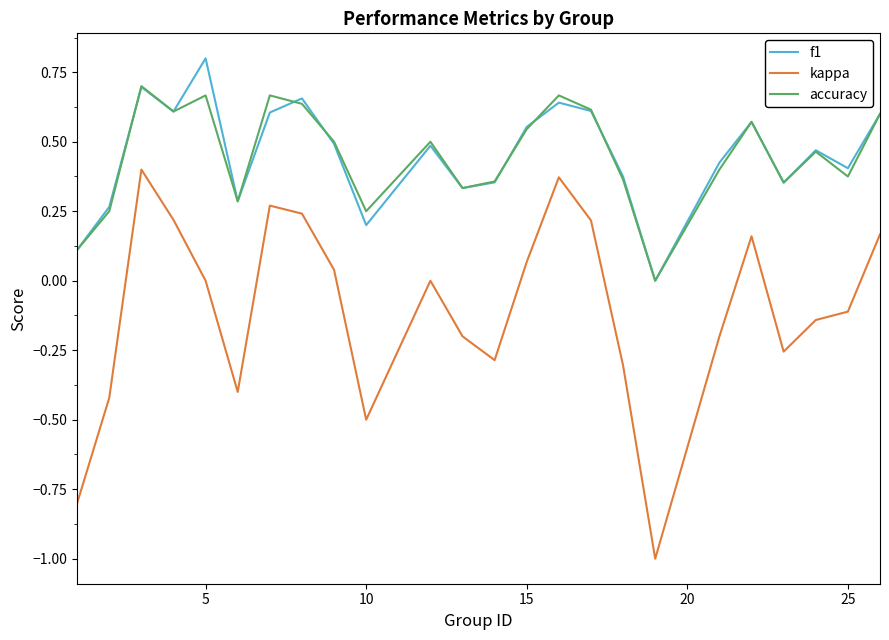

Rank the series by their maximum value, from lowest to highest.

kappa, accuracy, f1